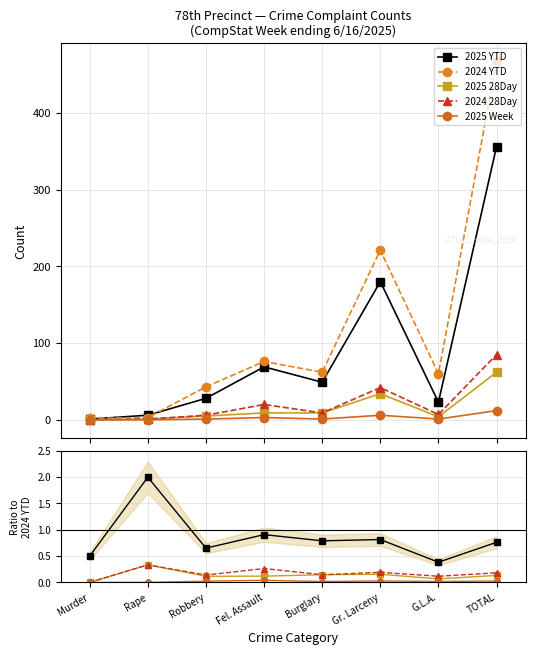

List the labels in order of 2024 YTD value, largest first.

TOTAL, Gr. Larceny, Fel. Assault, Burglary, G.L.A., Robbery, Rape, Murder